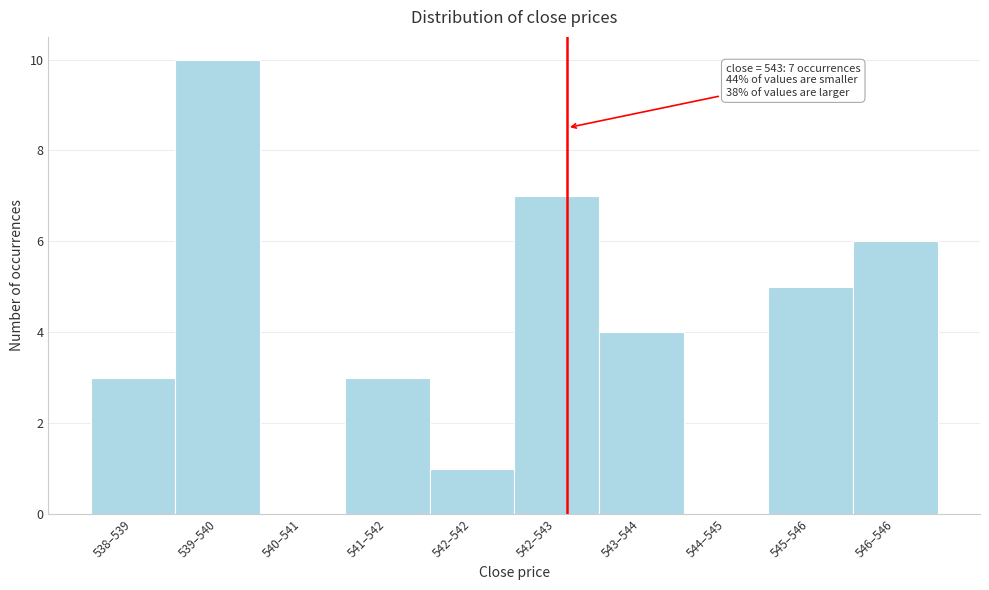

Reading left to right, what are all the values shown in this chart?

538–539=3	539–540=10	540–541=0	541–542=3	542–542=1	542–543=7	543–544=4	544–545=0	545–546=5	546–546=6